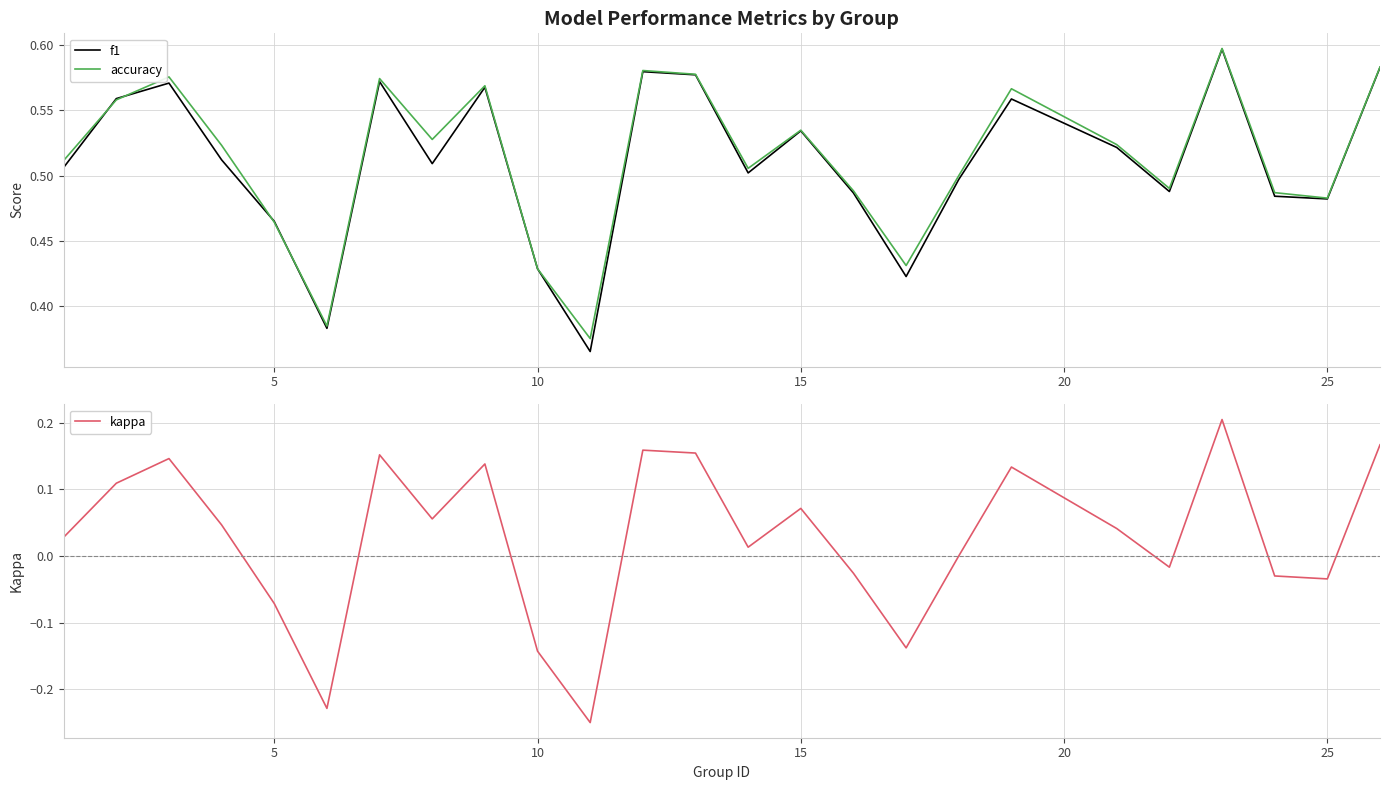

How many positive values does the kappa series have?

15